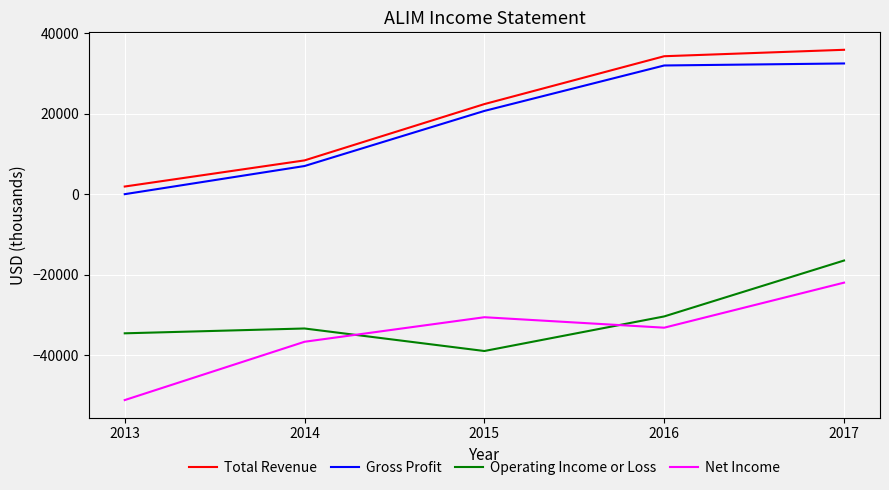

True or false: Total Revenue and Operating Income or Loss cross at least once.

False